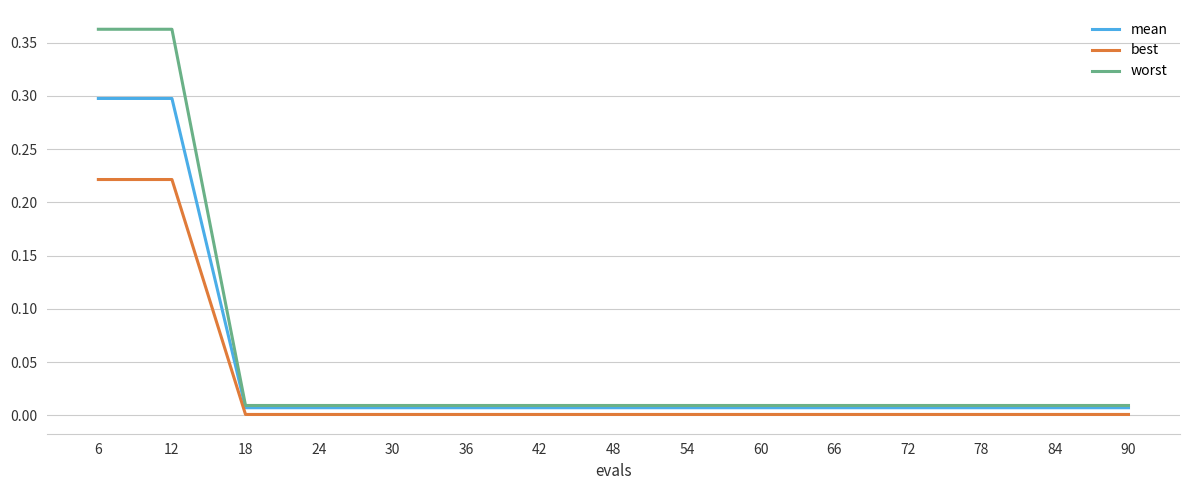

At how many categories does at least one series exceed 0?

15